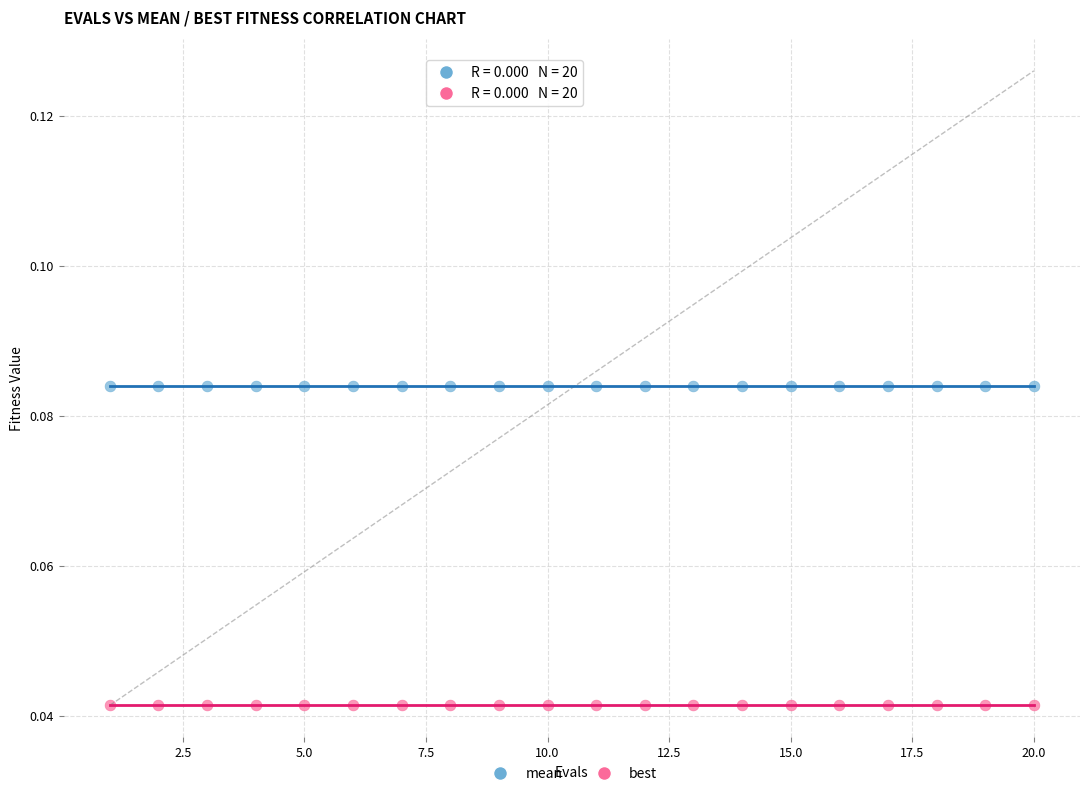

Which series contains the highest Y value?

mean